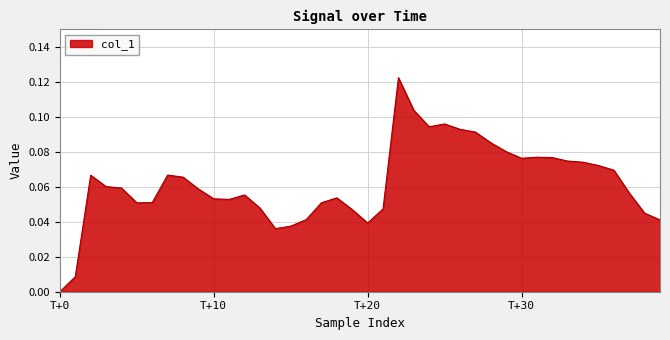

Which label corresponds to the smallest value in the chart?

T+0